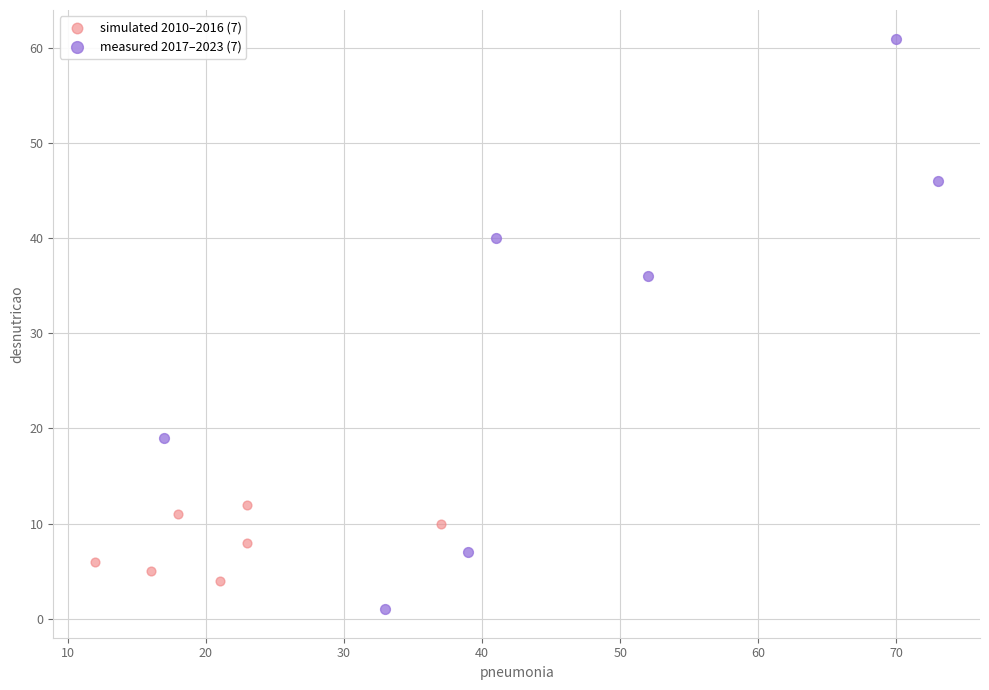

Which series has the widest spread of Y values?

measured 2017–2023 (7)